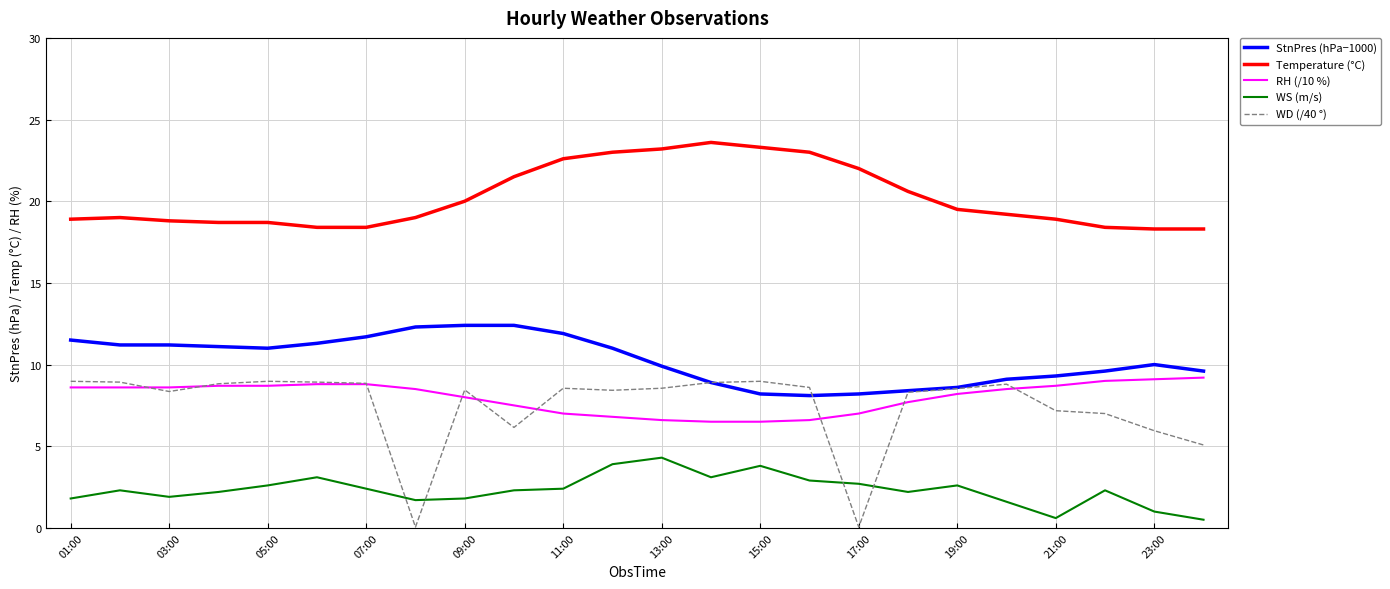

Does the chart display data point markers on the line(s)?

No